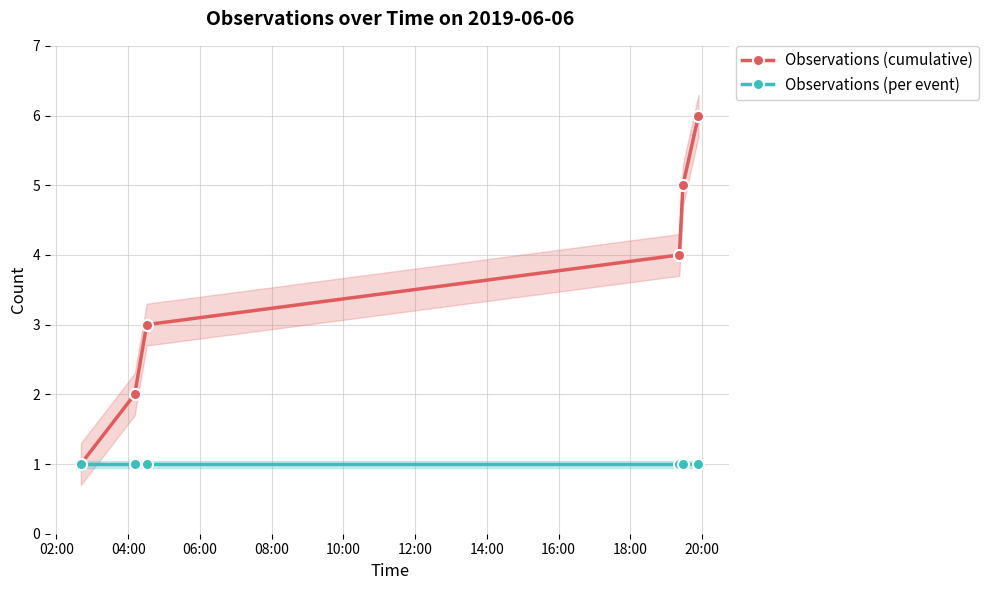

Reading left to right, list all the values displayed in this chart.

Observations (cumulative): 1	2	3	4	5	6
Observations (per event): 1	1	1	1	1	1